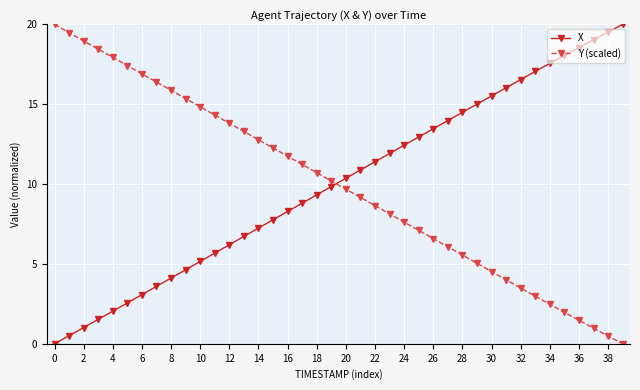

What are all the series names shown in the legend?

X, Y (scaled)